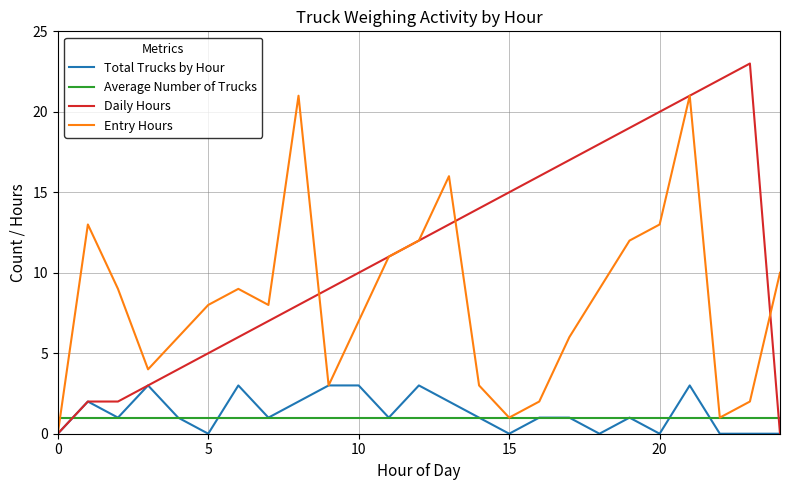

Which series has the widest spread of values?

Daily Hours